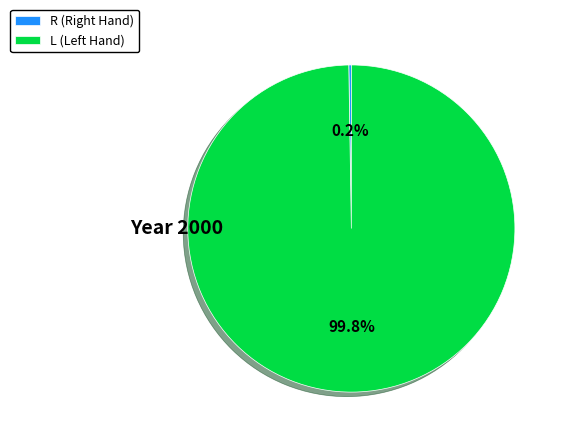

Is there any slice that represents more than half of the pie?

Yes